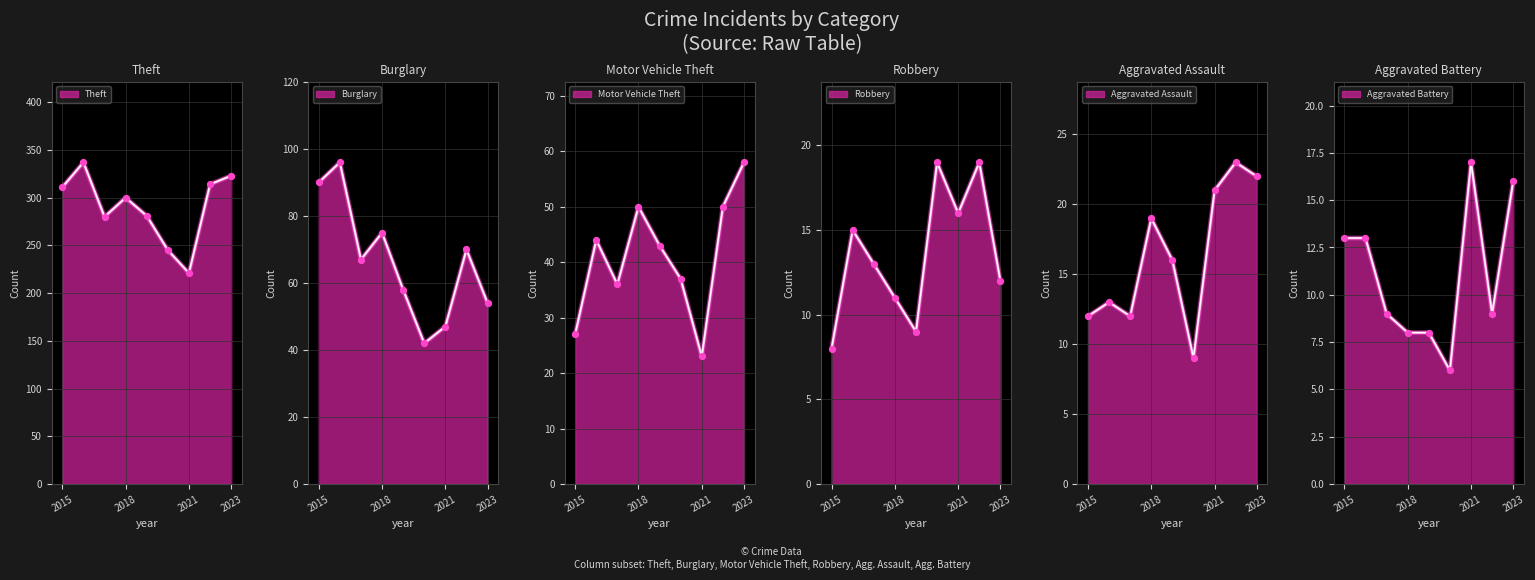

At how many categories does at least one series exceed 33?

9